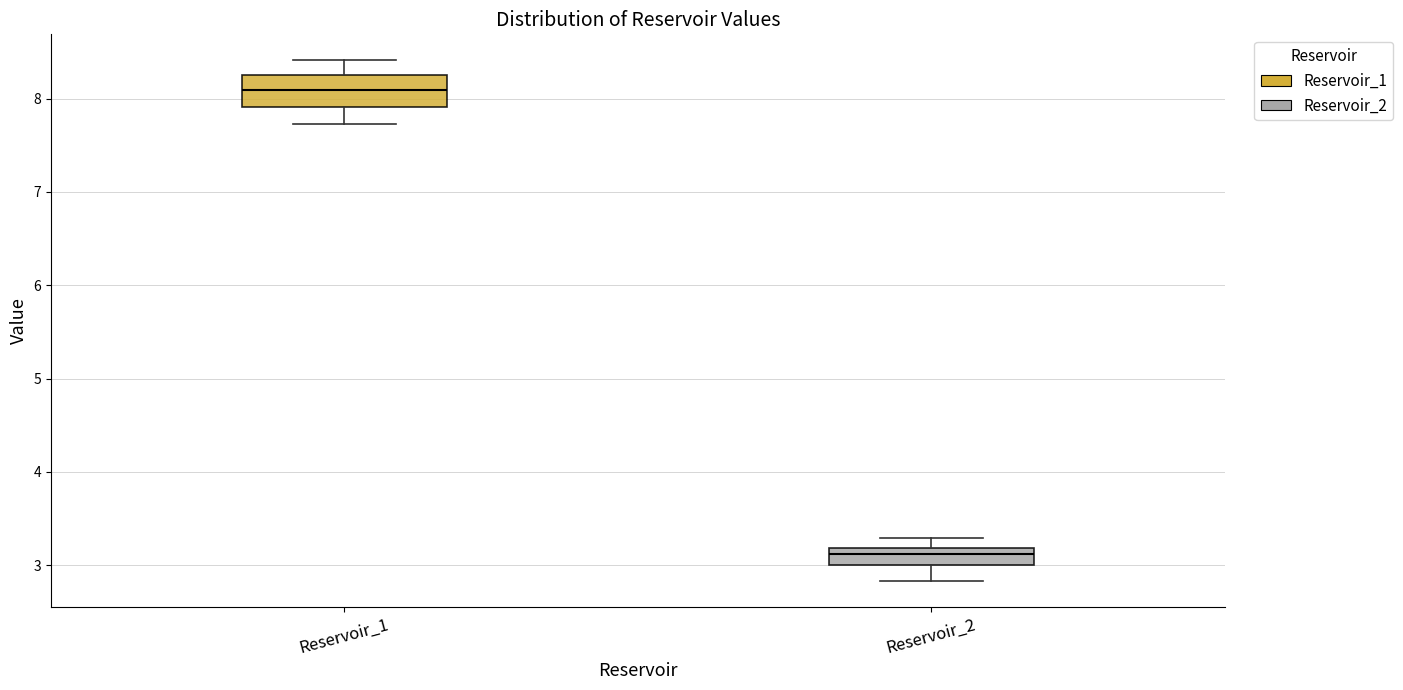

Reading left to right, transcribe this box plot: for each box, give where its median line is, the range the box spans, and where its two whiskers end, as read against the y-axis. The values are not printed on the chart, so give them approximately, as read against the axis.

Reservoir_1: median 8.1, box 7.9 to 8.3, whiskers 7.7 to 8.4
Reservoir_2: median 3.1, box 3.0 to 3.2, whiskers 2.8 to 3.3